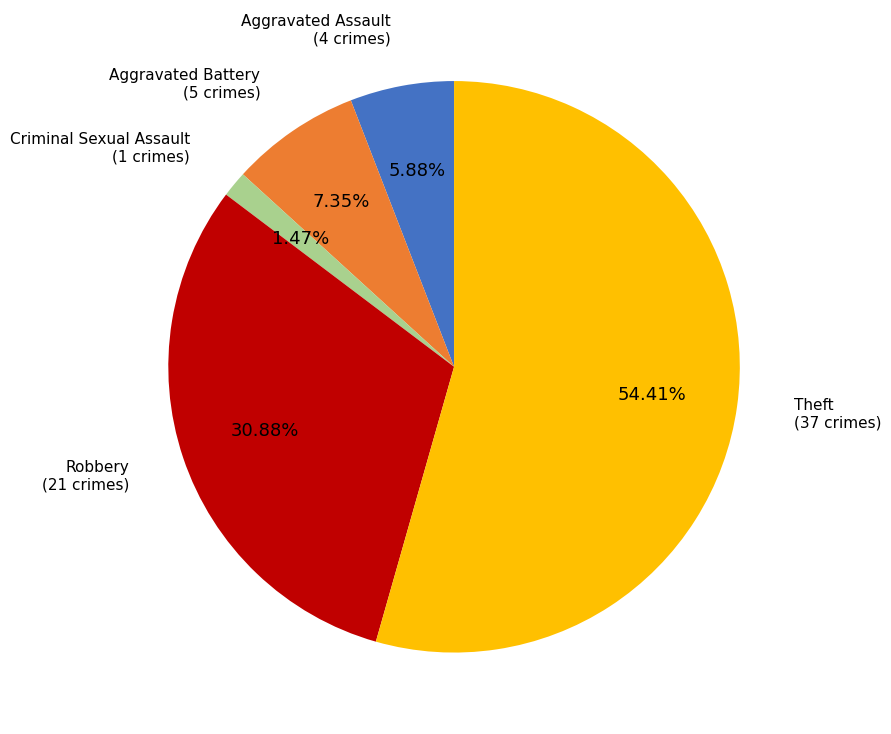

How many segments does this pie chart have?

5